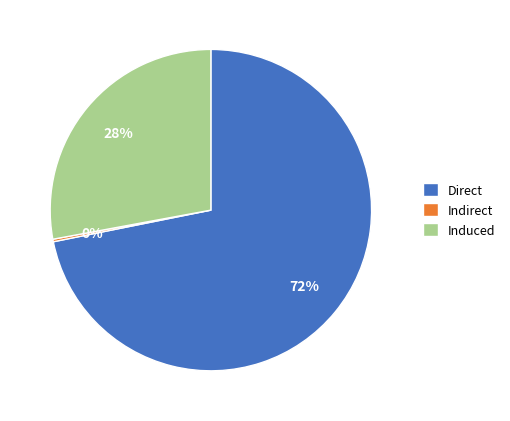

Which slice is the largest?

Direct